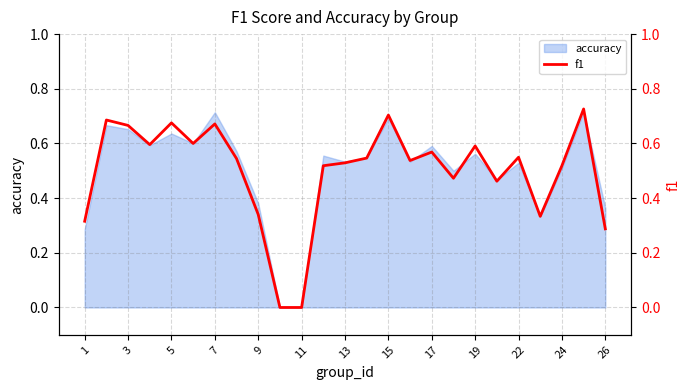

What is the difference between the maximum and minimum values?

0.7